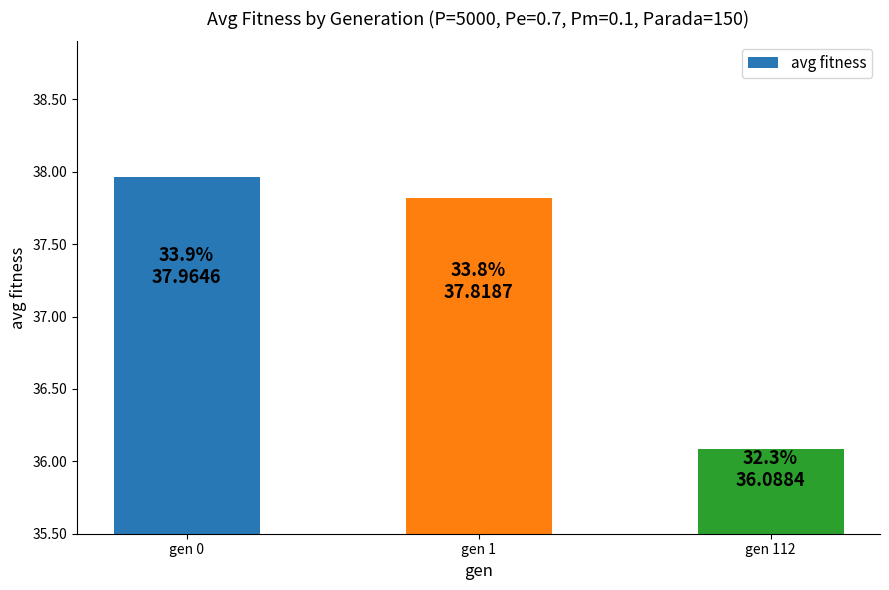

The chart shows a value of 16.3 at gen 112. True or false?

False